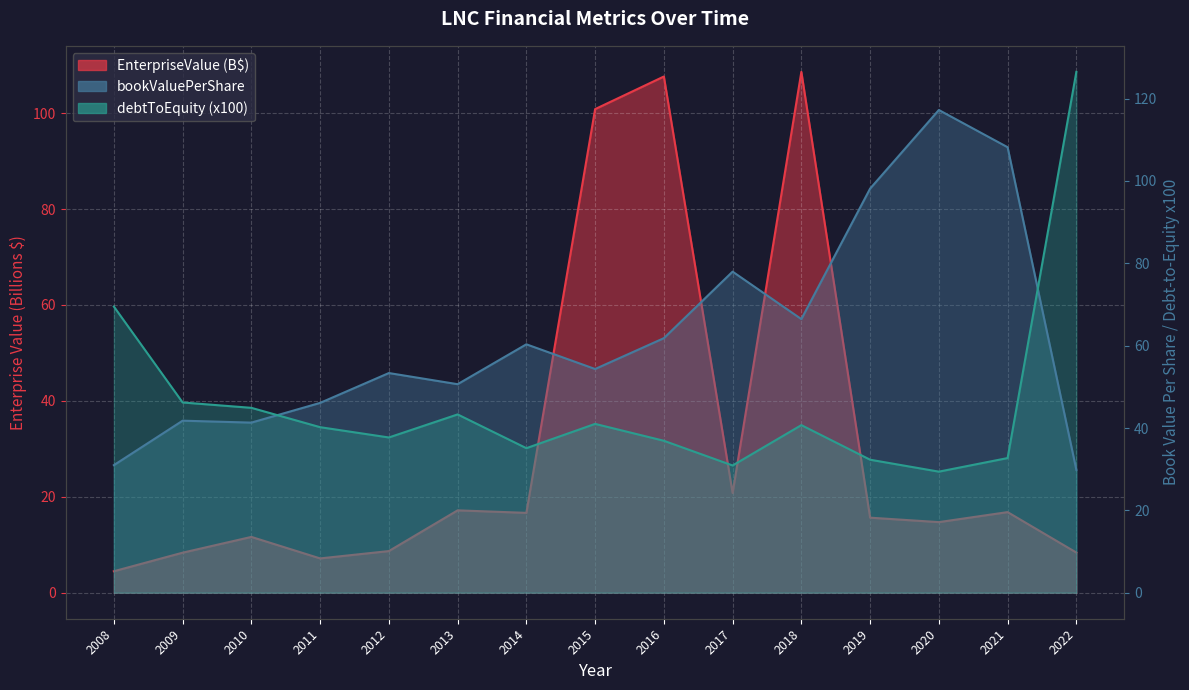

Reading left to right, extract all data points from this chart.

EnterpriseValue: 4.5	8.3	11.6	7.1	8.7	17.2	16.6	100.8	107.6	20.8	108.6	15.6	14.7	16.8	8.4
bookValuePerShare: 31.0	41.8	41.3	46.1	53.4	50.6	60.3	54.3	61.8	78.0	66.5	98.2	117.2	108.2	29.8
debtToEquity: 69.5	46.2	44.9	40.2	37.7	43.3	35.1	41.0	36.9	30.9	40.7	32.3	29.4	32.7	126.5